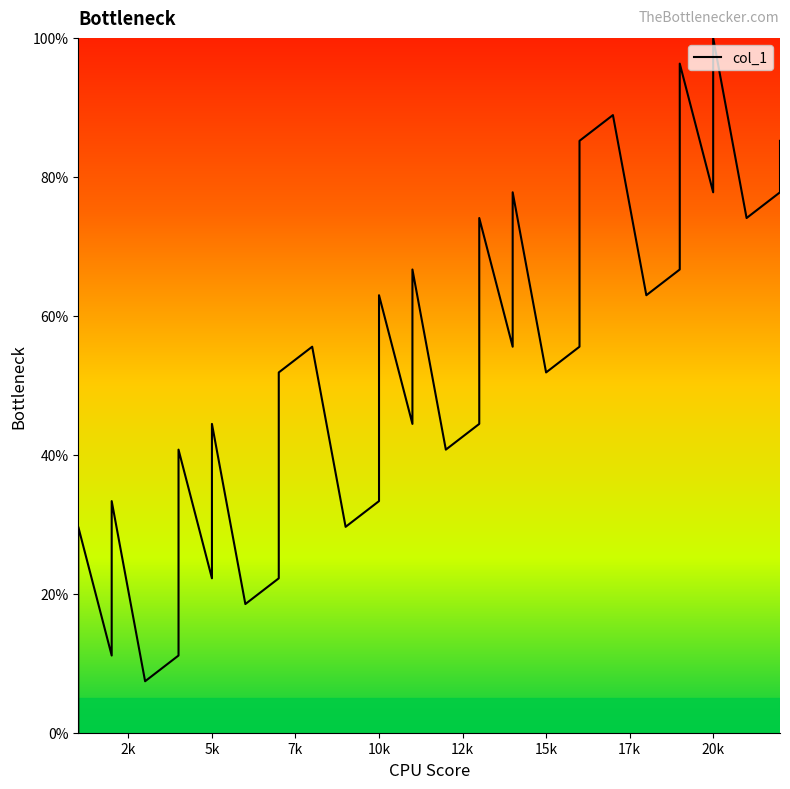

What is the sum of all values?

1992.6